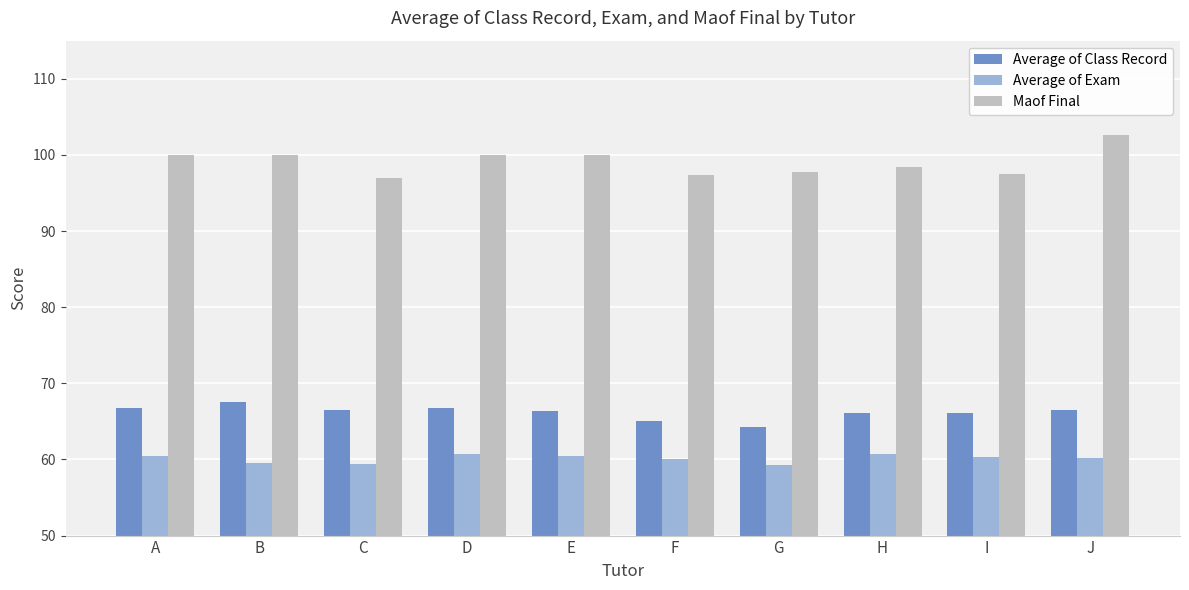

What is the average value of the Maof Final series?

99.1